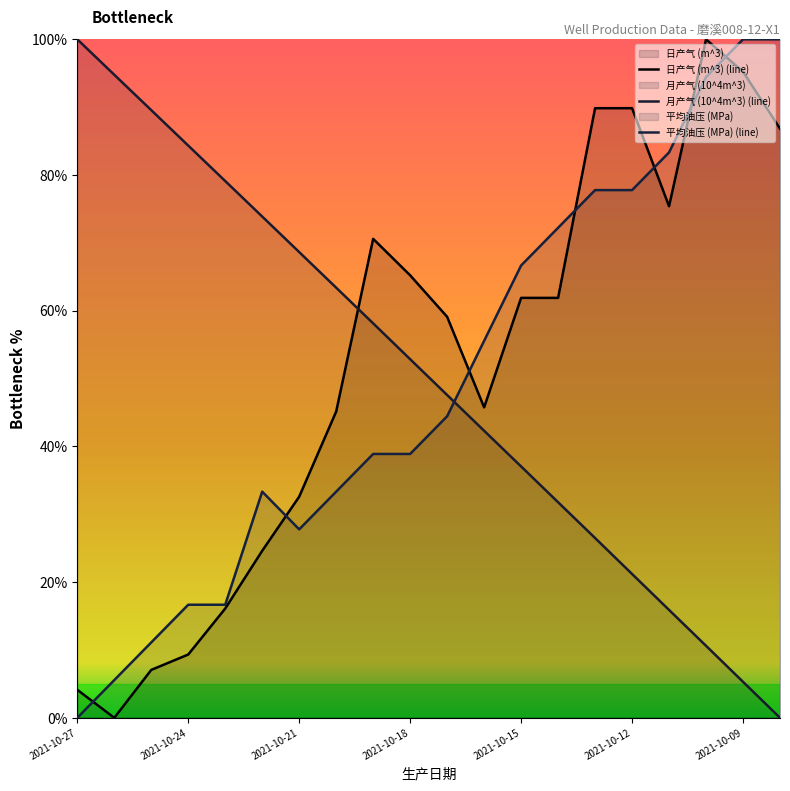

How many positive values does the 平均油压 (MPa) series have?

19